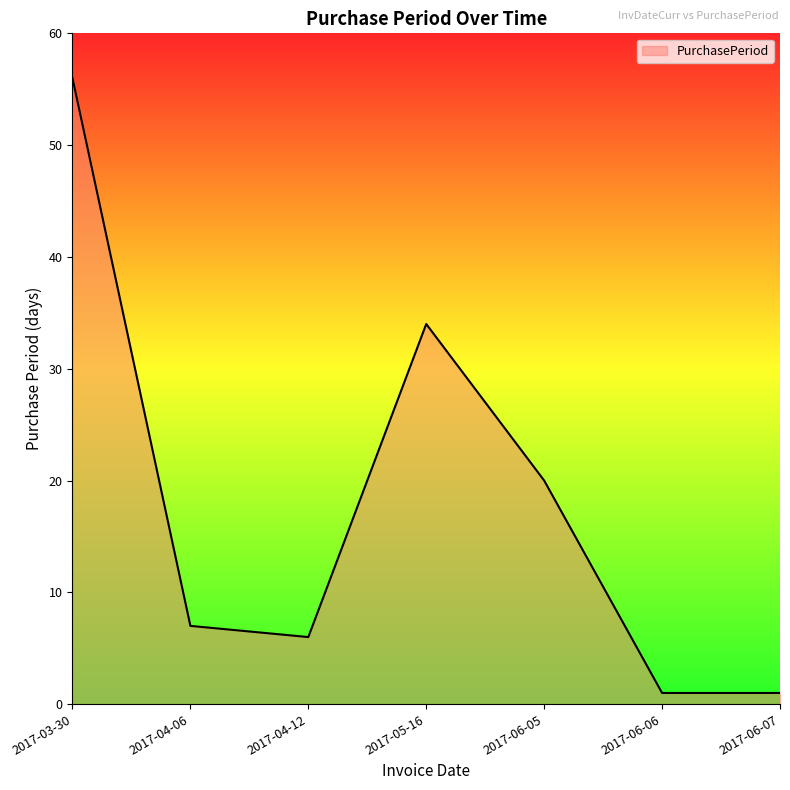

What is the change in value from 2017-03-30 to 2017-05-16?

-22